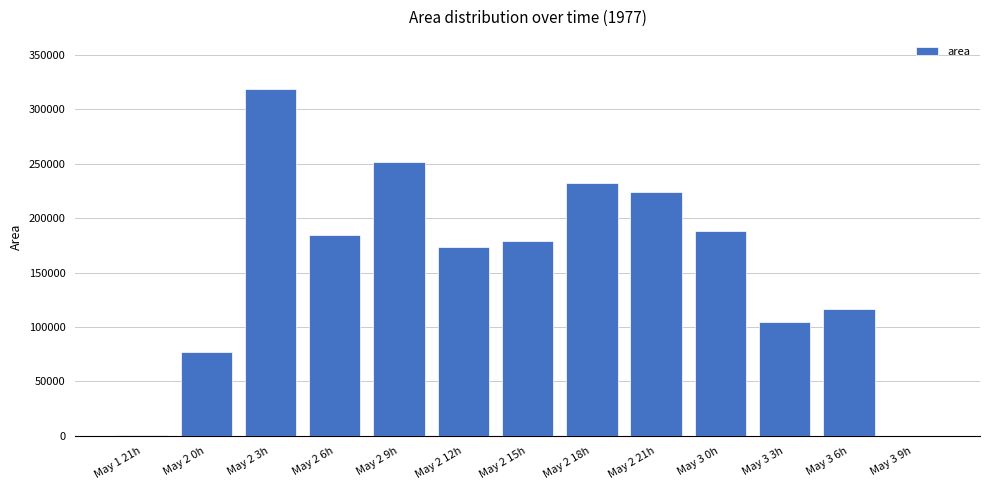

What is the sum of all values?

2051250